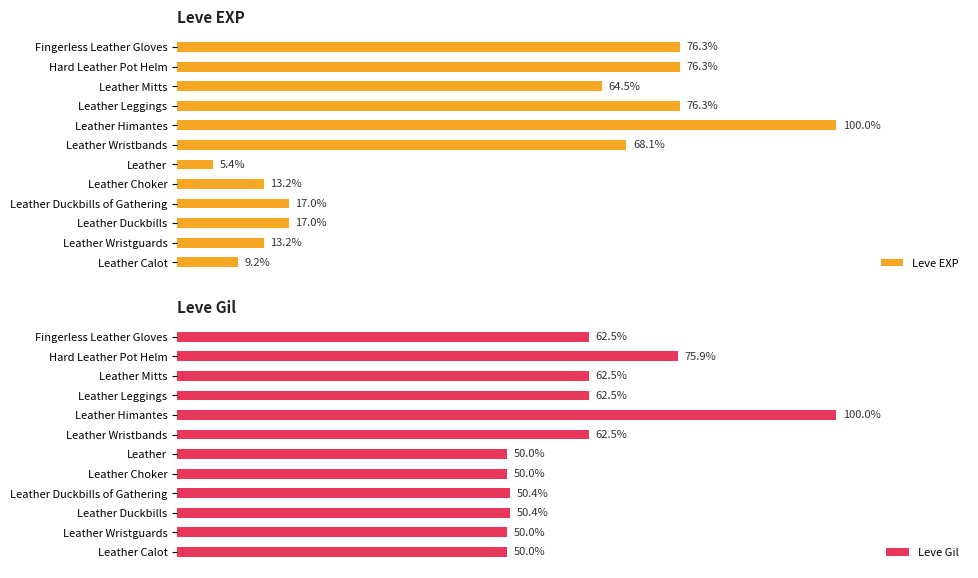

How many bars are there in each group?

2